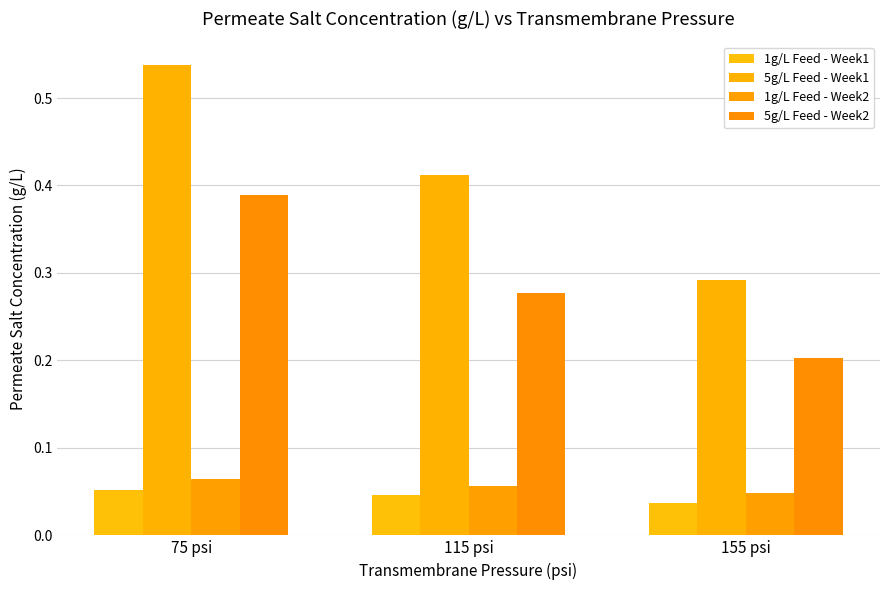

What is the label of the 2nd bar from the right?

115 psi